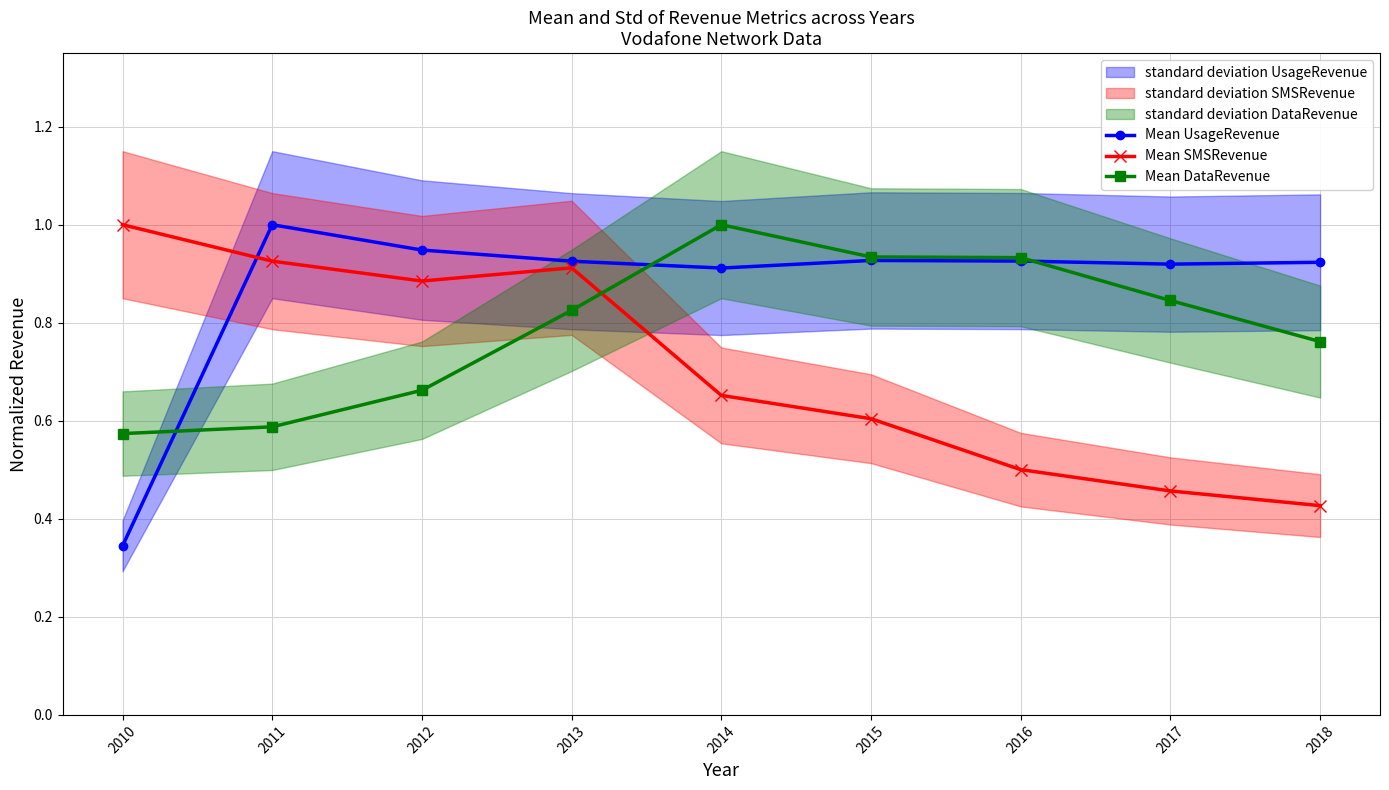

Where is Mean DataRevenue nearest to the value 0?

2010